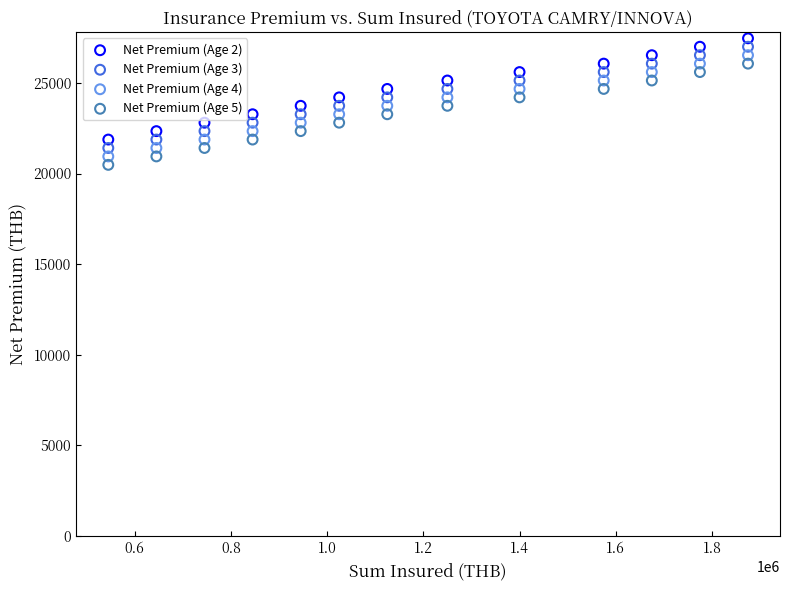

What are all the series names shown in the legend?

Net Premium (Age 2), Net Premium (Age 3), Net Premium (Age 4), Net Premium (Age 5)